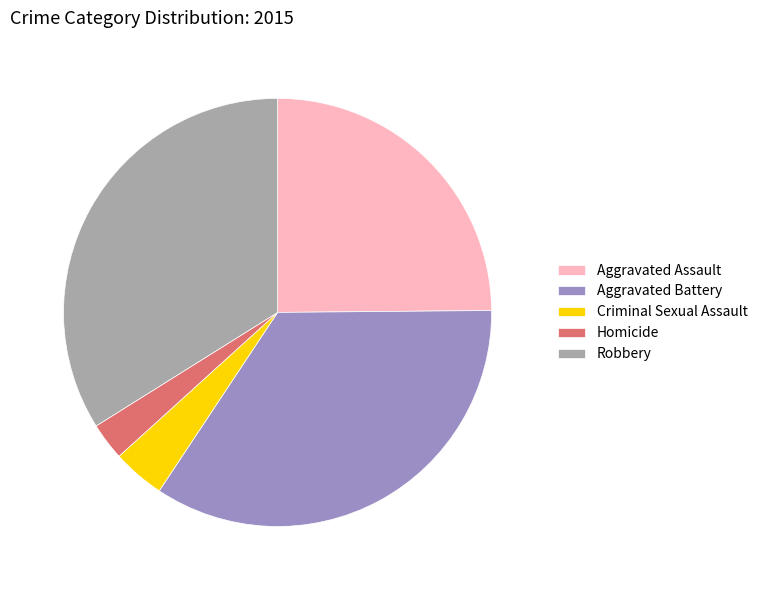

Does Aggravated Battery represent more than half of the total?

No